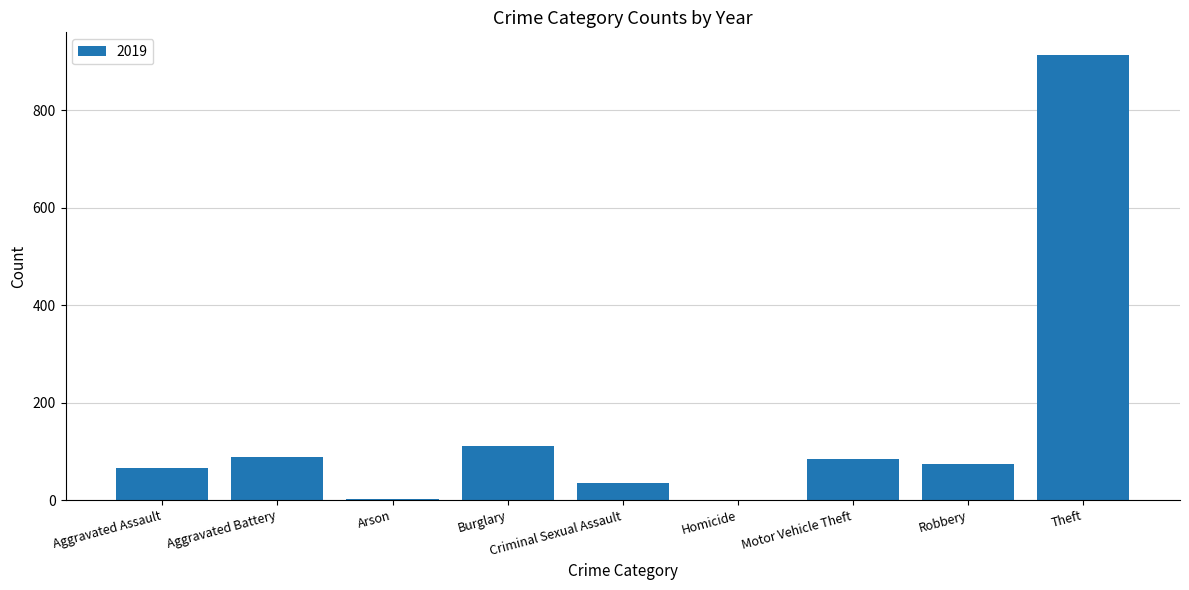

Where is the data nearest to the value 457?

Burglary